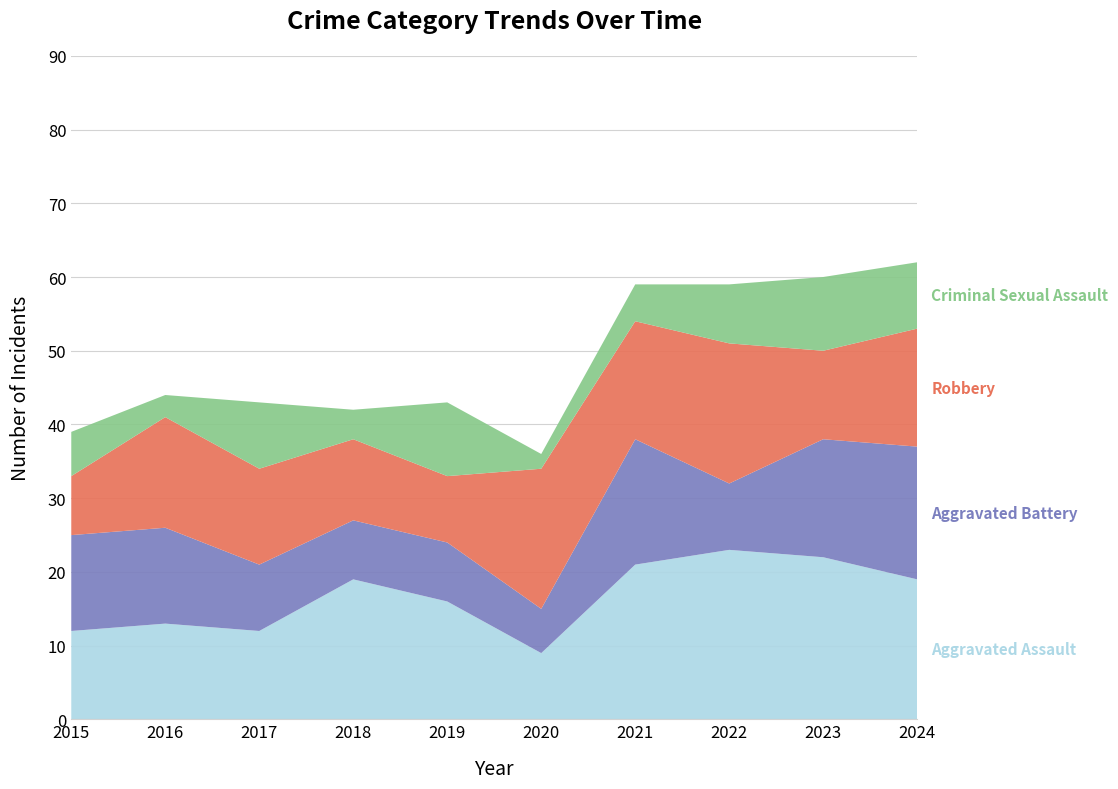

Reading left to right, transcribe all the data shown in this chart.

Aggravated Assault: 2015=12	2016=13	2017=12	2018=19	2019=16	2020=9	2021=21	2022=23	2023=22	2024=19
Aggravated Battery: 2015=13	2016=13	2017=9	2018=8	2019=8	2020=6	2021=17	2022=9	2023=16	2024=18
Robbery: 2015=8	2016=15	2017=13	2018=11	2019=9	2020=19	2021=16	2022=19	2023=12	2024=16
Criminal Sexual Assault: 2015=6	2016=3	2017=9	2018=4	2019=10	2020=2	2021=5	2022=8	2023=10	2024=9